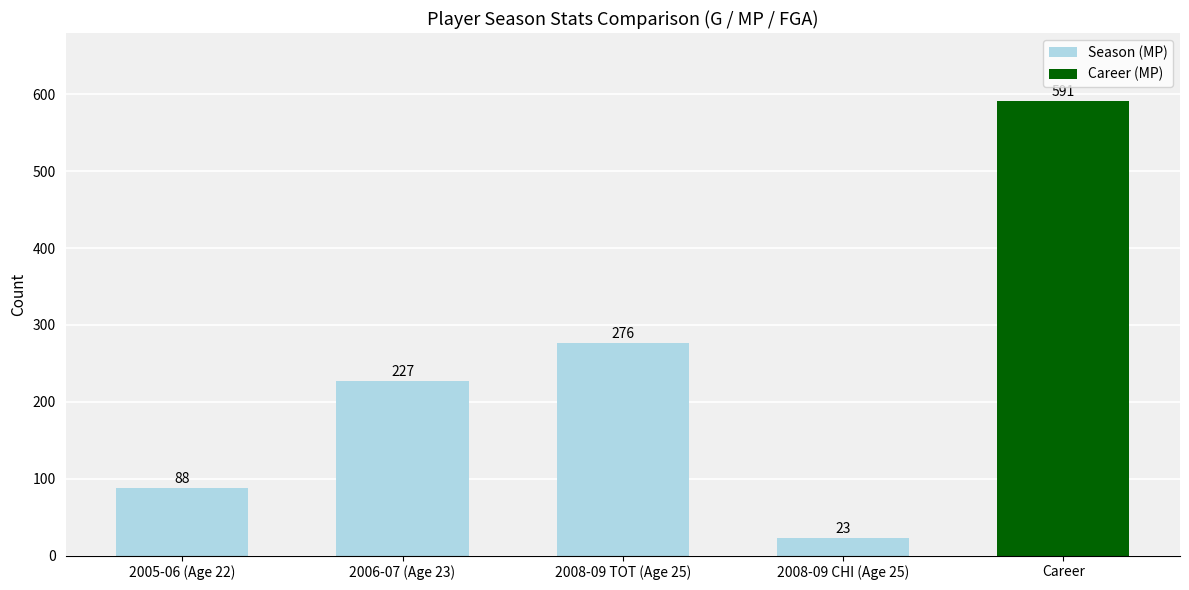

What is the sum of the values at 2006-07 (Age 23) and 2005-06 (Age 22)?

315